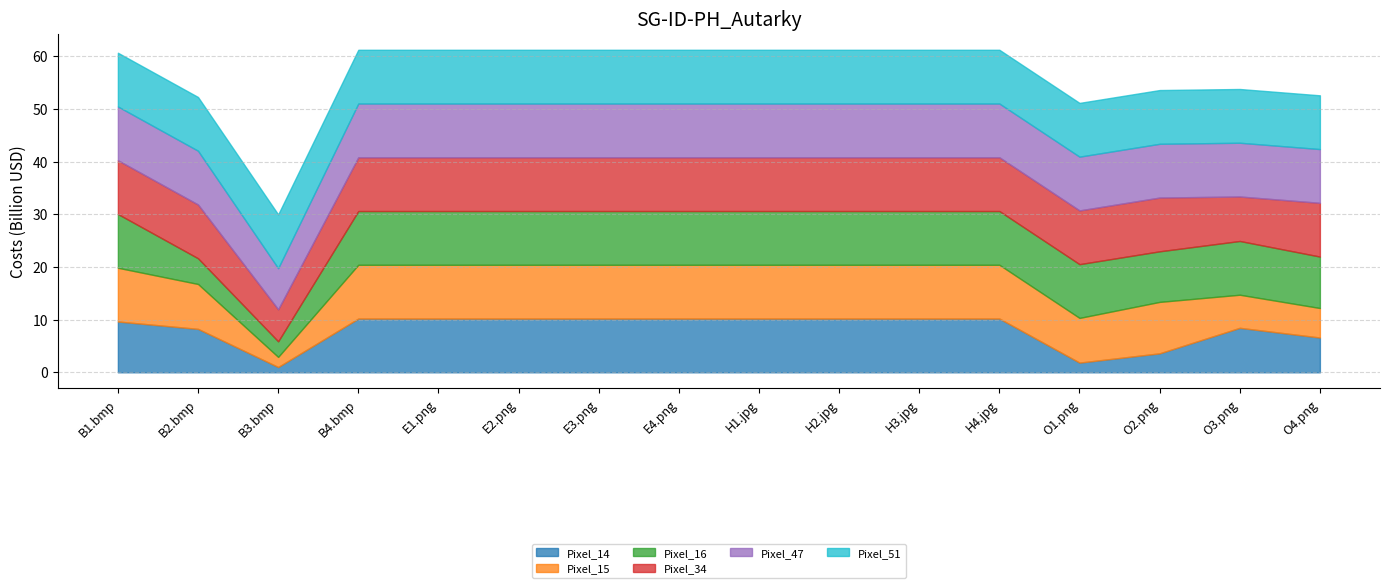

Which category has the lowest value in the Pixel_51 series?

B1.bmp